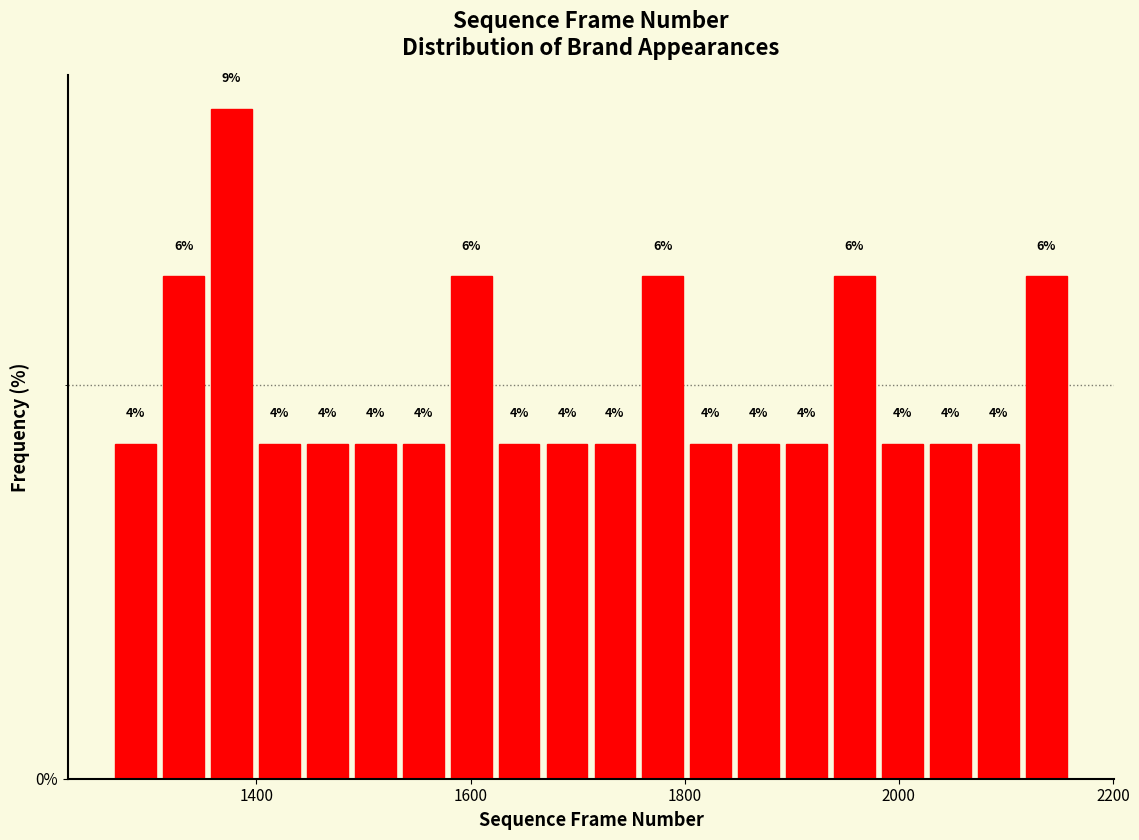

Read against the x-axis, roughly where is the centre of the tallest bar?

1380